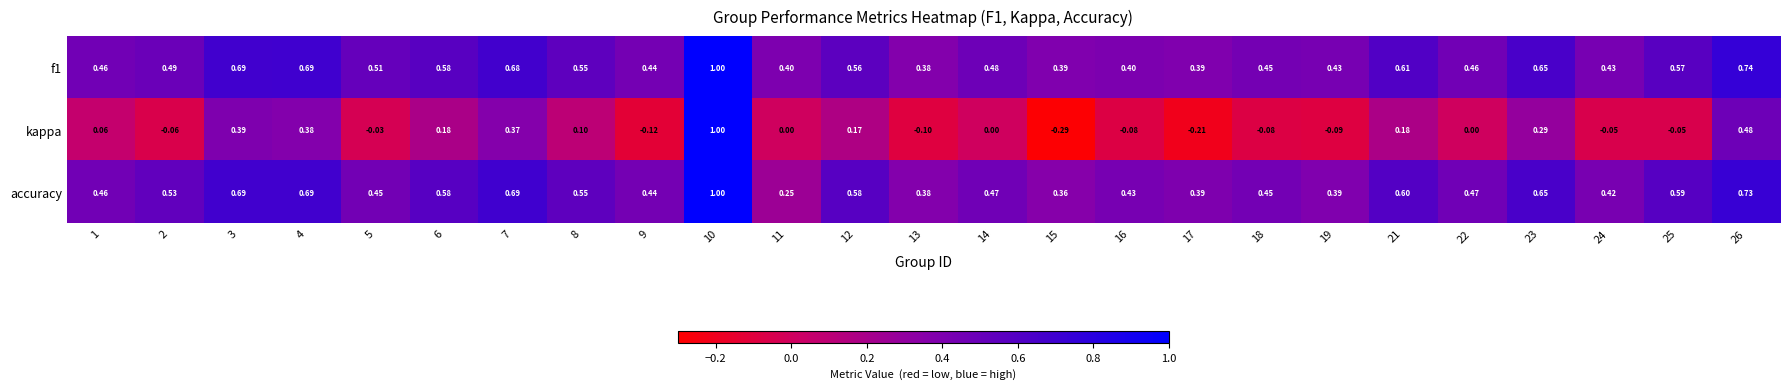

Which series changed the most between 11 and 21?

accuracy